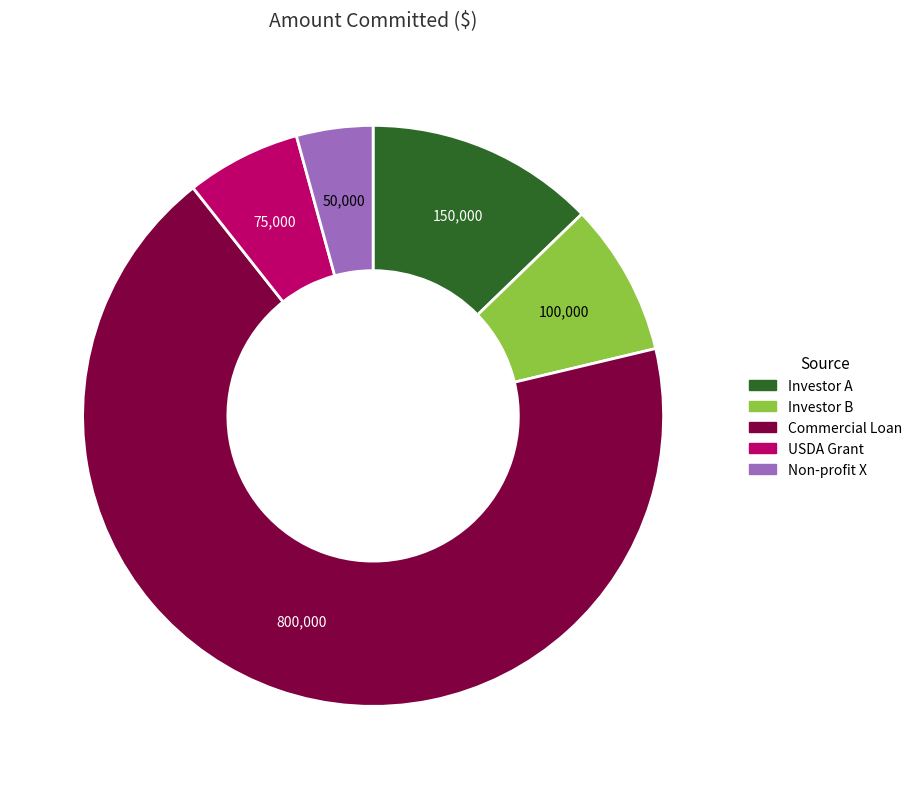

Is the sum of Commercial Loan and Investor B greater than half?

Yes